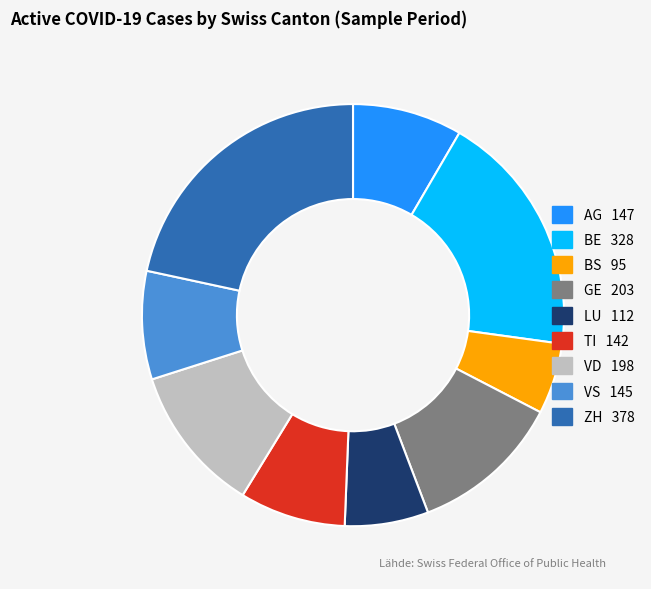

Is the sum of BE and TI greater than half?

No